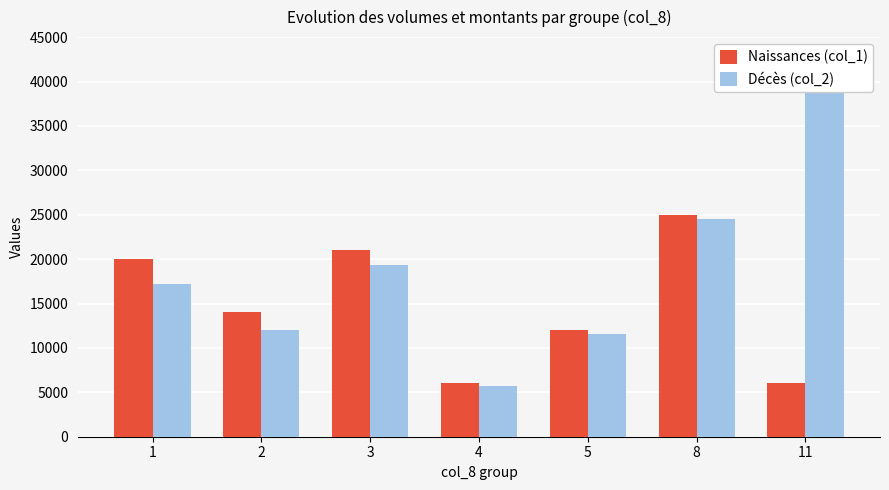

What are all the series names shown in the legend?

Naissances (col_1), Décès (col_2)